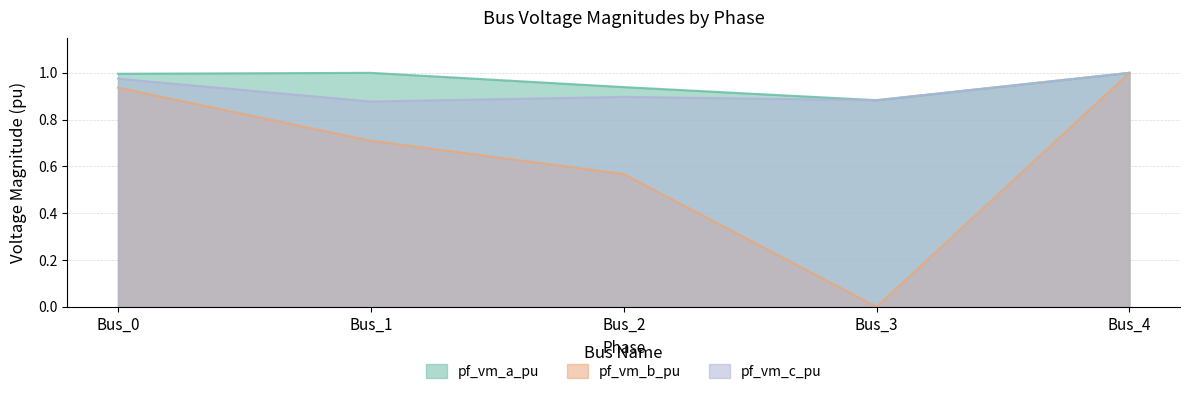

What value does the pf_vm_b_pu series have at Bus_1?

0.7